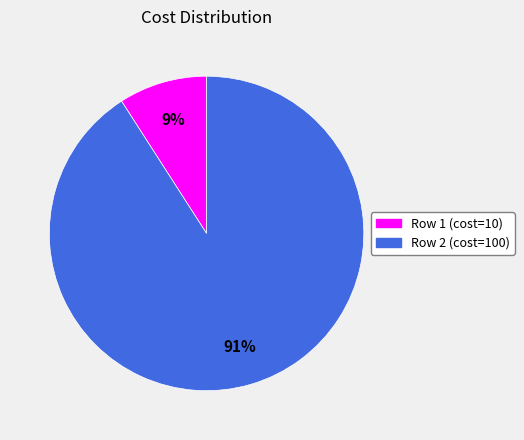

To the nearest percent, what is the difference between the largest and smallest slice percentages?

82%